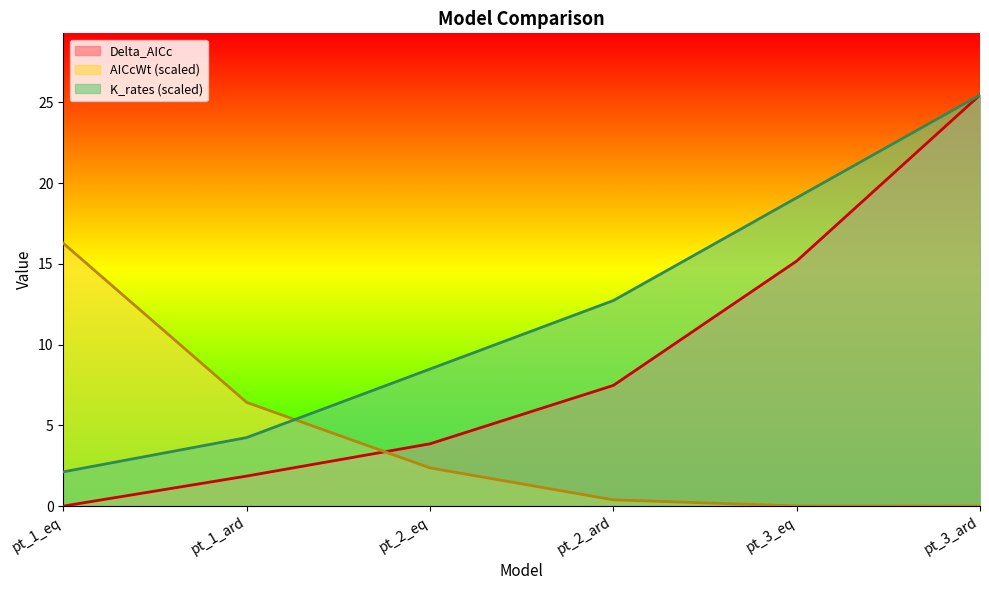

At which label does AICcWt first exceed 2?

pt_1_eq